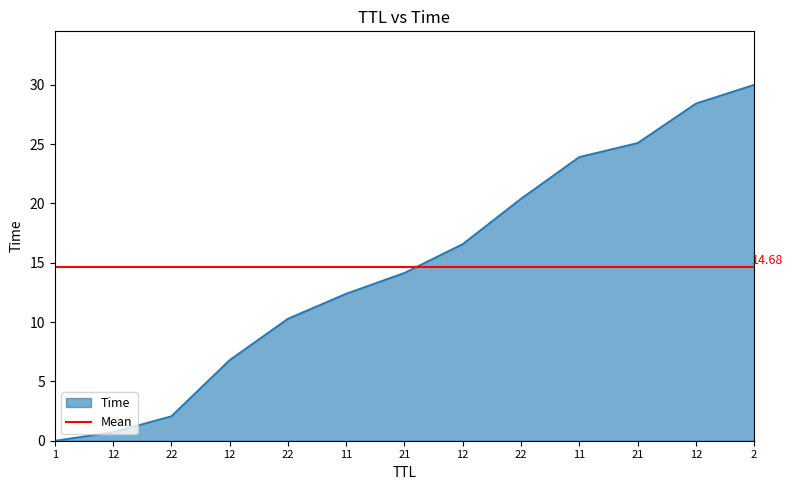

True or false: the data shows 0.0 at 1.

True